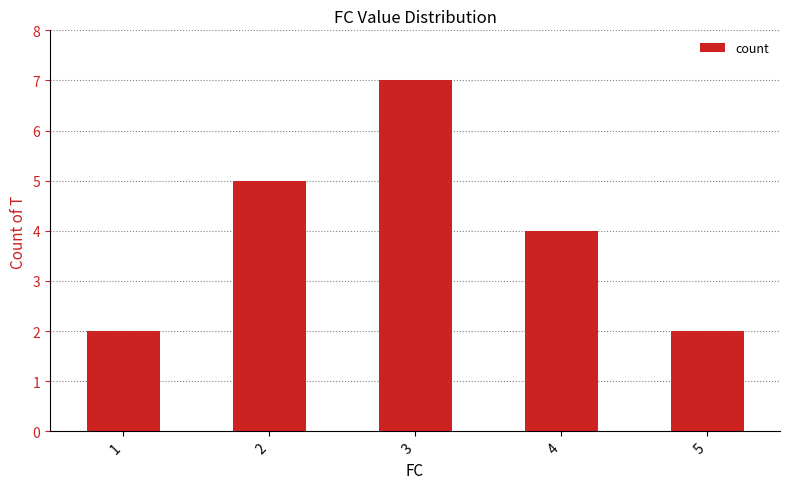

What is the ratio of the value at 1 to the value at 4?

0.5